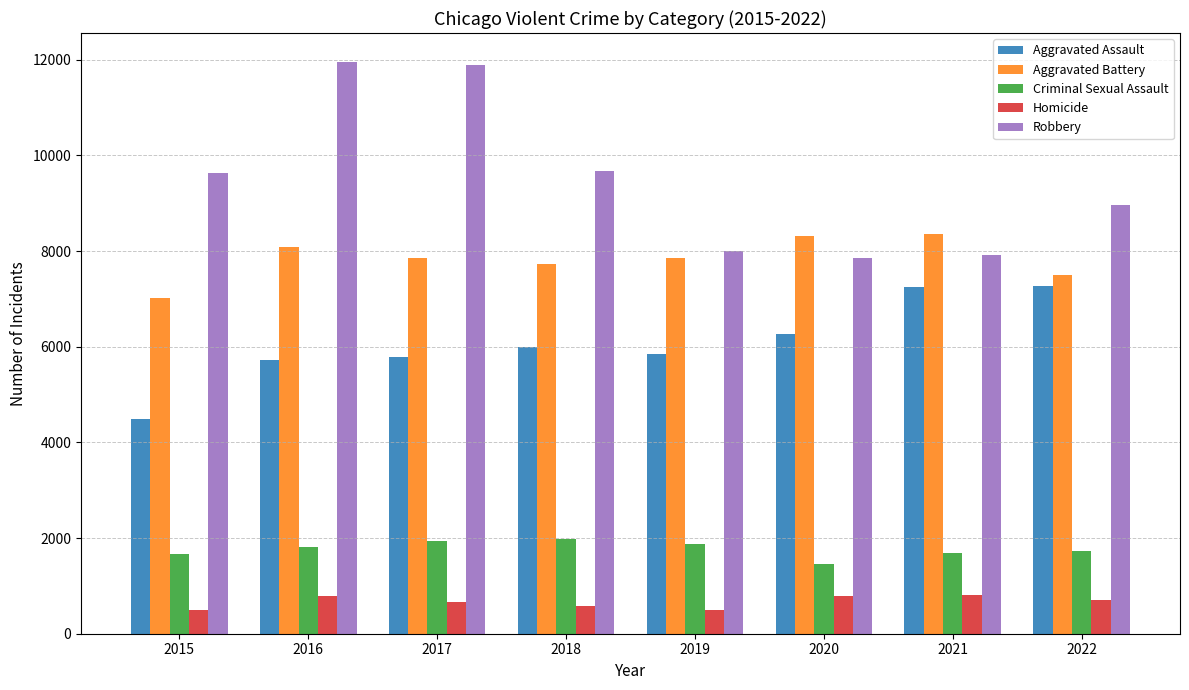

What is the highest value of the Aggravated Battery series?

8346